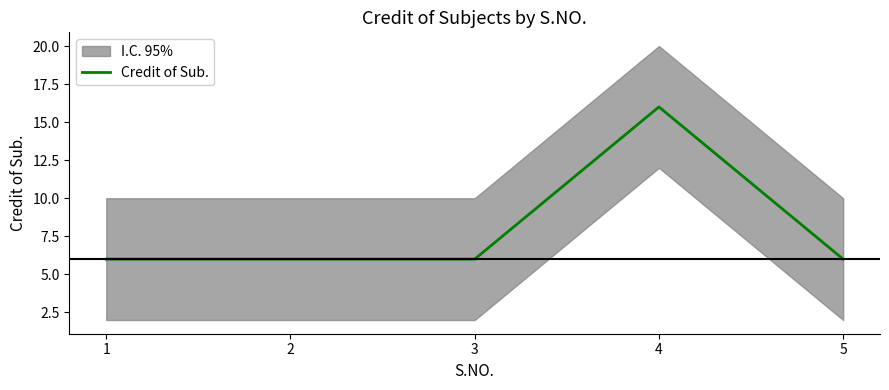

Is it true that the value at 3 is 6?

True